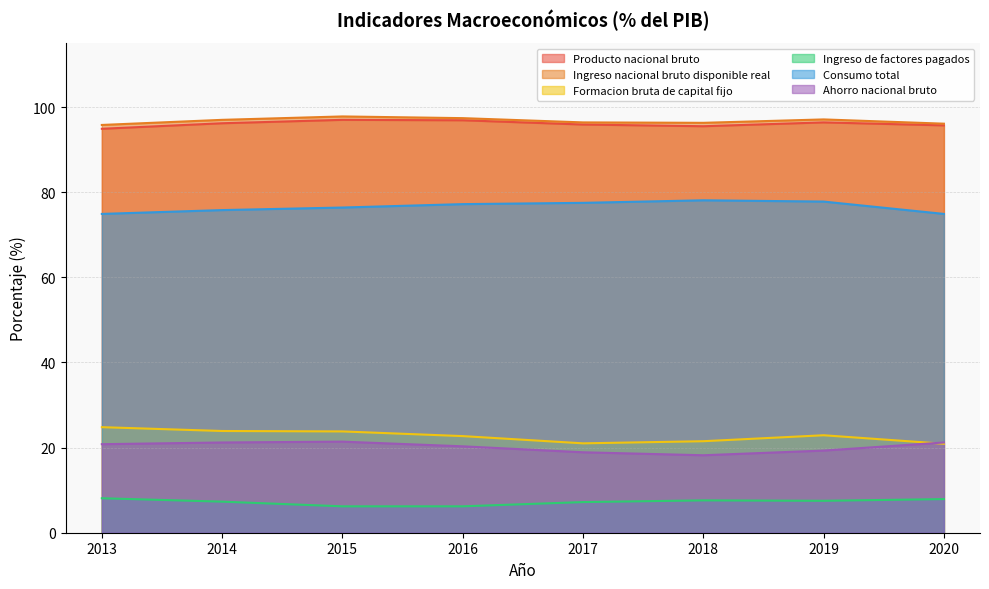

Count the number of categories in the chart.

8